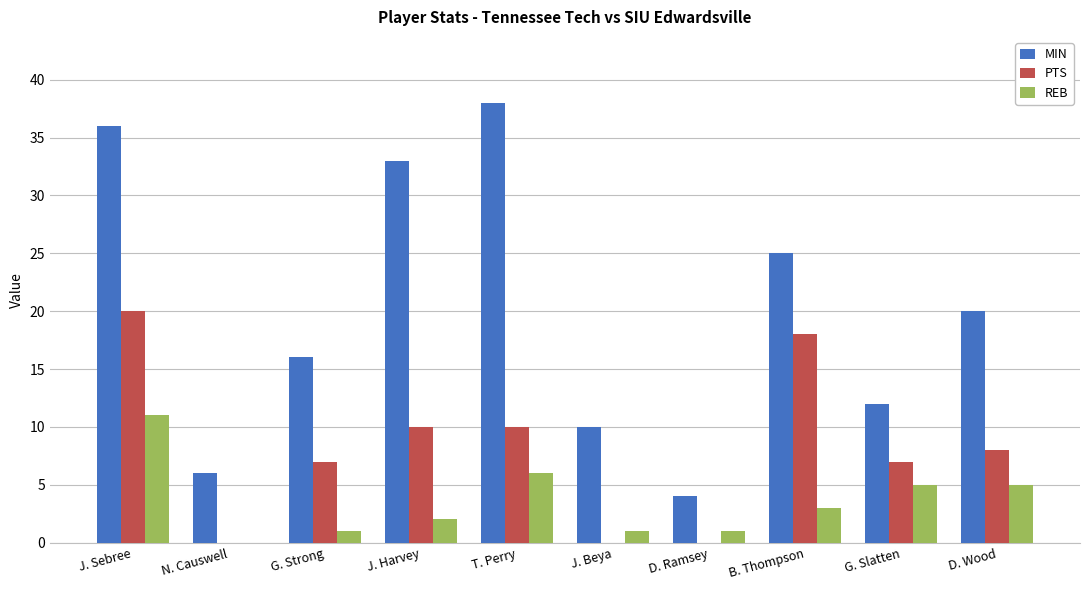

Which series has the largest total across all categories?

MIN